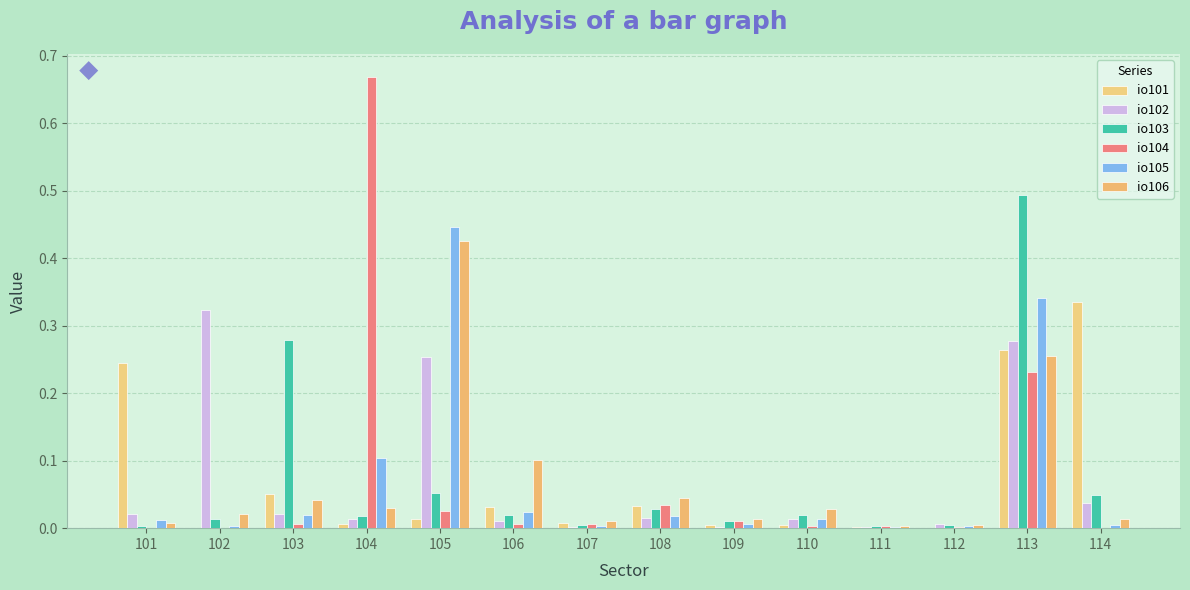

How many data points does each series have?

14